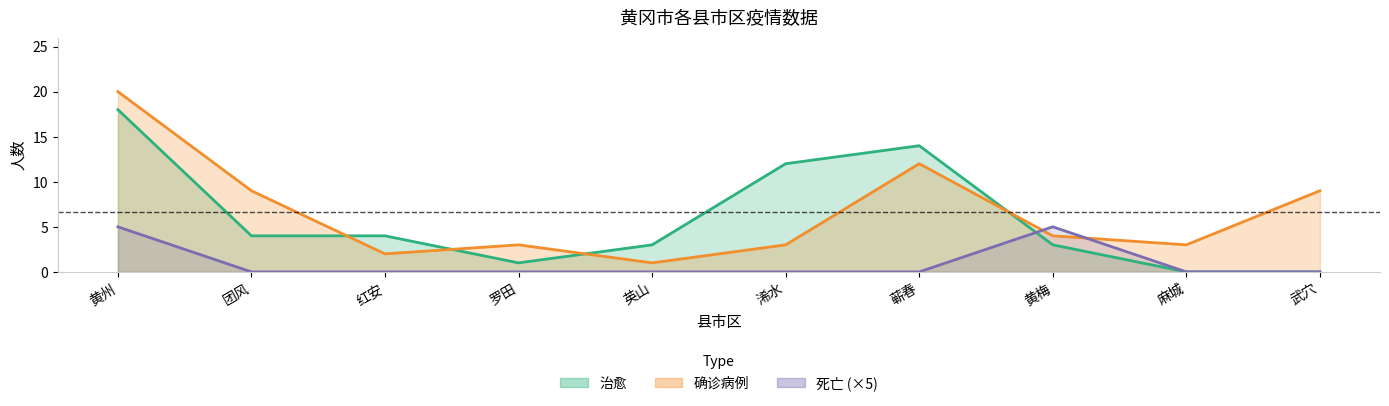

What is the label of the 7th point from the left?

蕲春